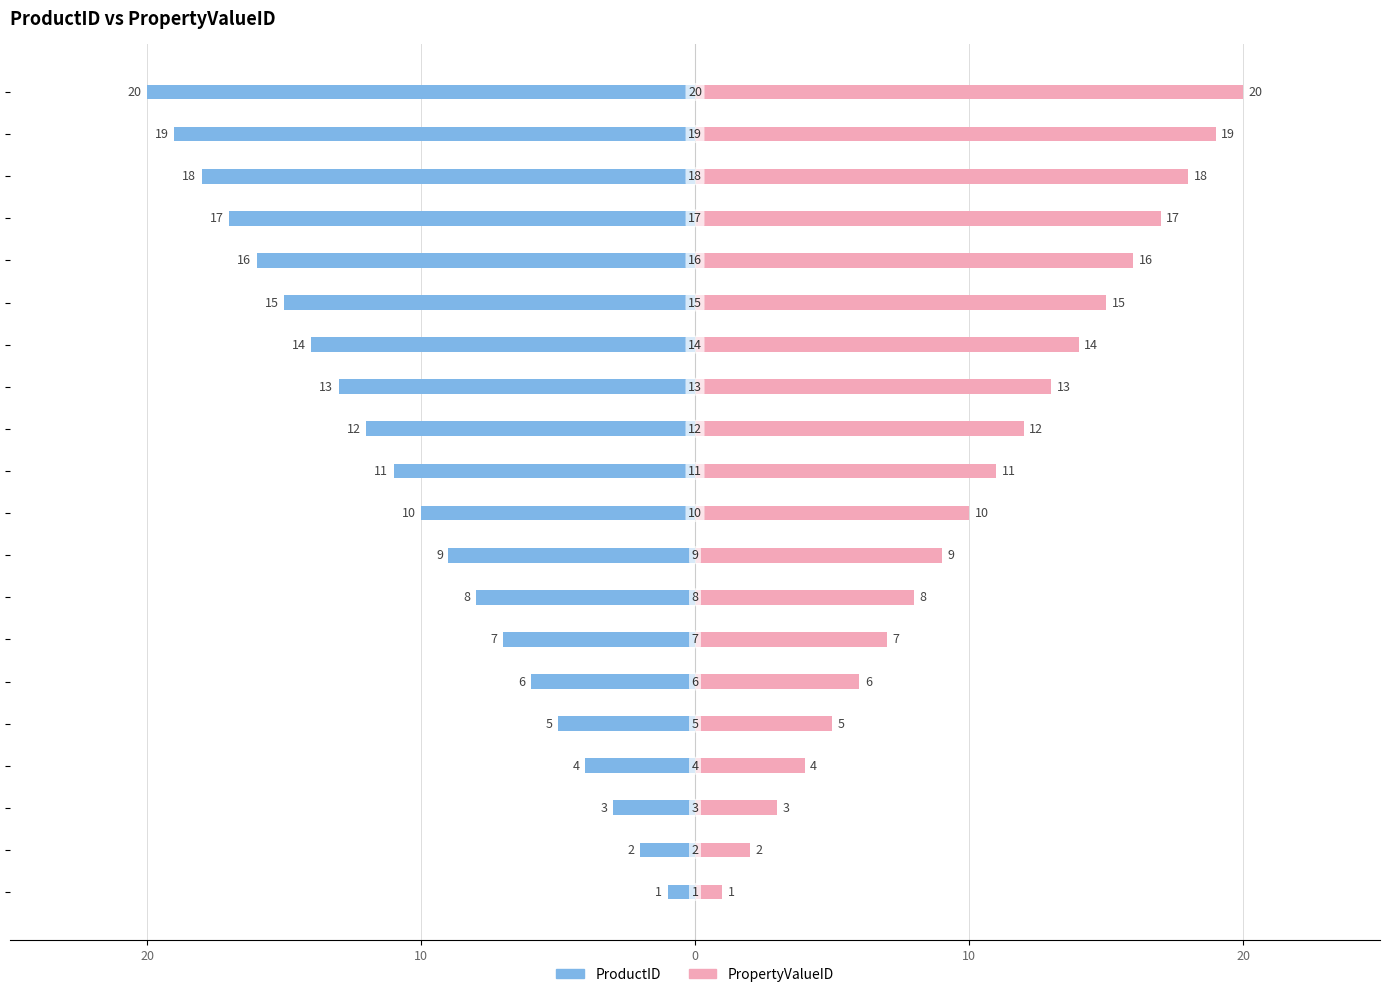

At how many categories does at least one series exceed -16?

20